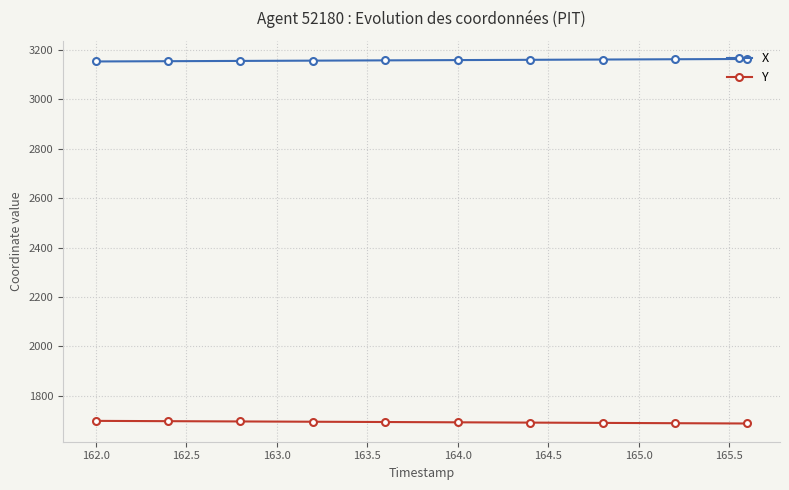

What is the difference between the maximum and second lowest values in the X series?

9.0